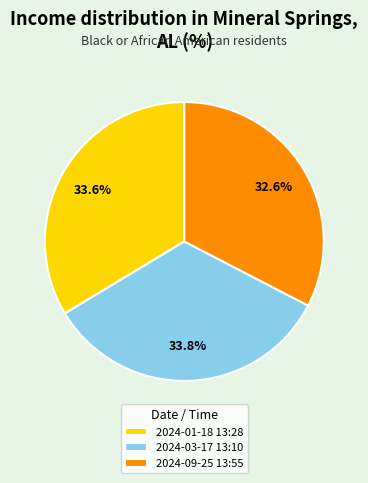

Between 2024-03-17 13:10 and 2024-09-25 13:55, which is larger?

2024-03-17 13:10